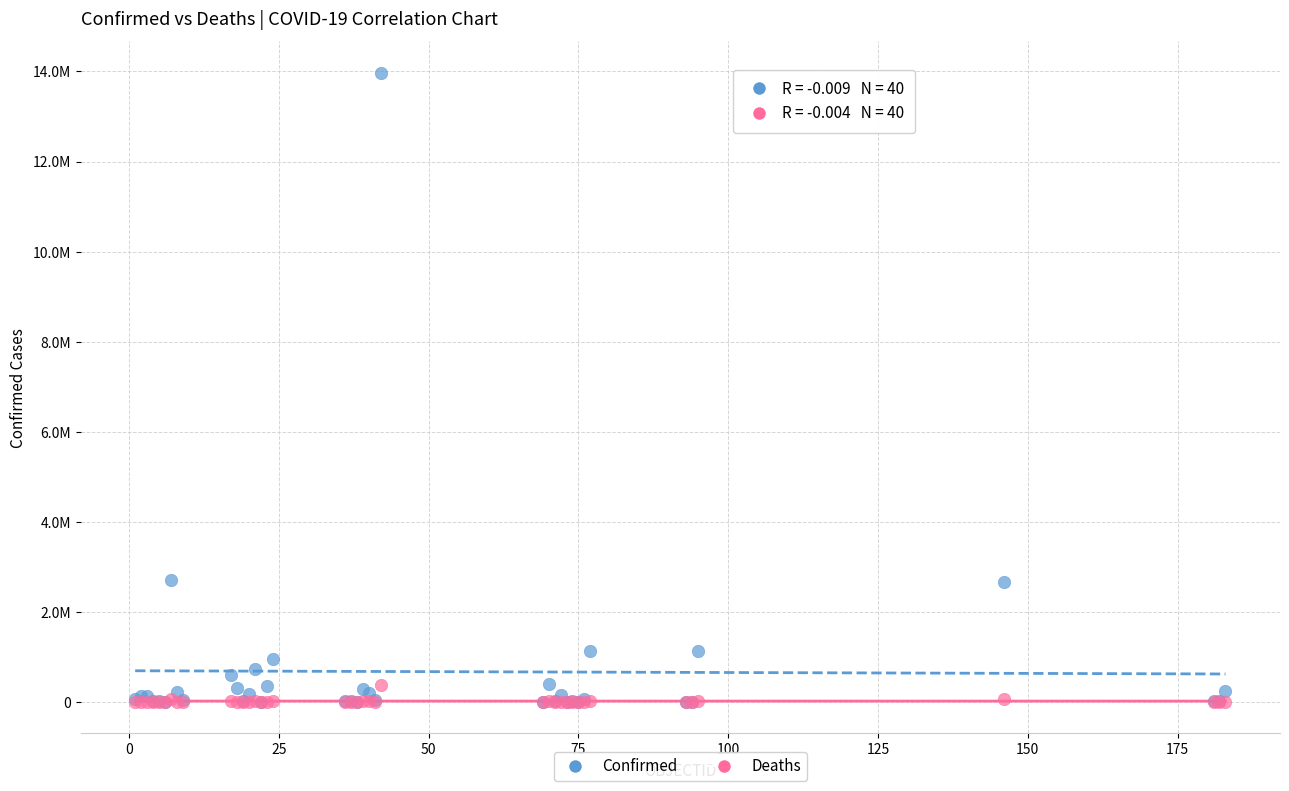

Which series has the largest Y range (max minus min)?

Confirmed